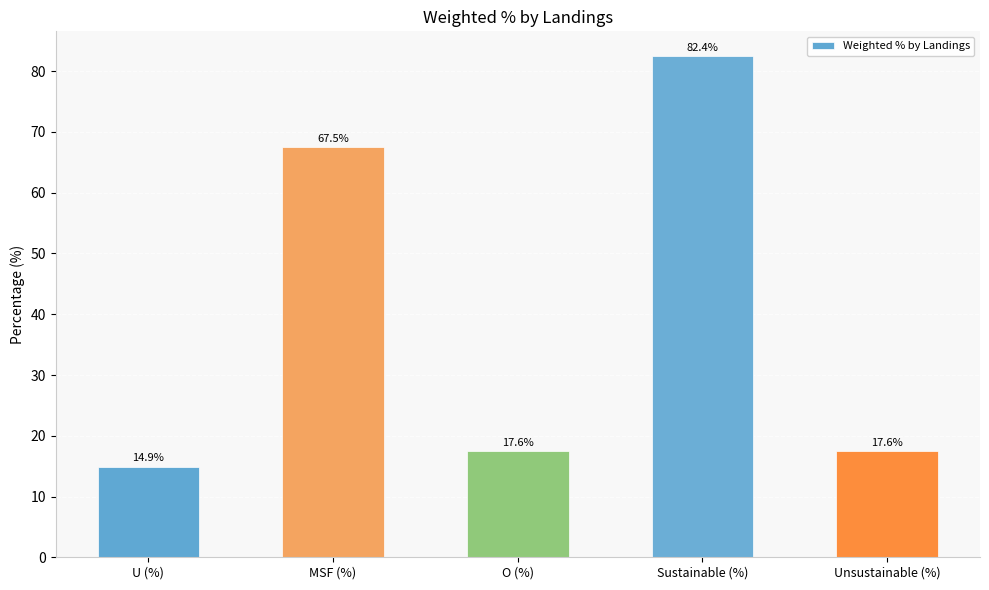

Does the chart contain any negative values?

No